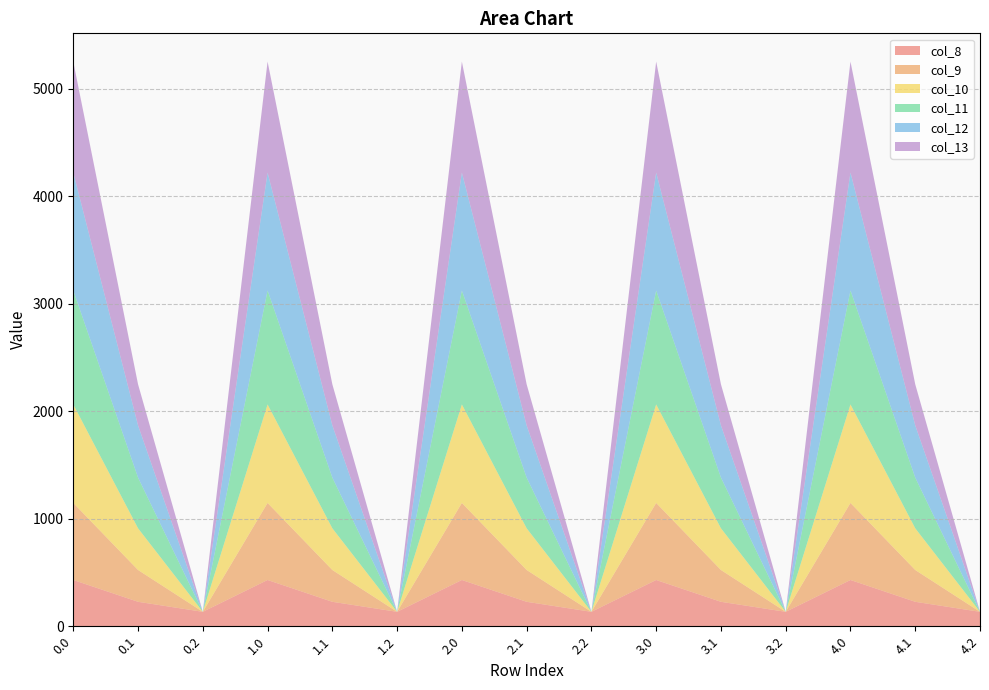

Reading left to right, what are all the values shown in this chart?

col_8: 0.0=430.3	0.1=227.5	0.2=134.2	1.0=430.3	1.1=227.5	1.2=134.2	2.0=430.3	2.1=227.5	2.2=134.2	3.0=430.3	3.1=227.5	3.2=134.2	4.0=430.3	4.1=227.5	4.2=134.2
col_9: 0.0=716.9	0.1=295.9	0.2=0.0	1.0=716.9	1.1=295.9	1.2=0.0	2.0=716.9	2.1=295.9	2.2=0.0	3.0=716.9	3.1=295.9	3.2=0.0	4.0=716.9	4.1=295.9	4.2=0.0
col_10: 0.0=916.2	0.1=388.1	0.2=0.0	1.0=916.2	1.1=388.1	1.2=0.0	2.0=916.2	2.1=388.1	2.2=0.0	3.0=916.2	3.1=388.1	3.2=0.0	4.0=916.2	4.1=388.1	4.2=0.0
col_11: 0.0=1060.3	0.1=471.7	0.2=0.0	1.0=1060.3	1.1=471.7	1.2=0.0	2.0=1060.3	2.1=471.7	2.2=0.0	3.0=1060.3	3.1=471.7	3.2=0.0	4.0=1060.3	4.1=471.7	4.2=0.0
col_12: 0.0=1096.7	0.1=485.4	0.2=0.0	1.0=1096.7	1.1=485.4	1.2=0.0	2.0=1096.7	2.1=485.4	2.2=0.0	3.0=1096.7	3.1=485.4	3.2=0.0	4.0=1096.7	4.1=485.4	4.2=0.0
col_13: 0.0=1032.9	0.1=382.7	0.2=0.0	1.0=1032.9	1.1=382.7	1.2=0.0	2.0=1032.9	2.1=382.7	2.2=0.0	3.0=1032.9	3.1=382.7	3.2=0.0	4.0=1032.9	4.1=382.7	4.2=0.0